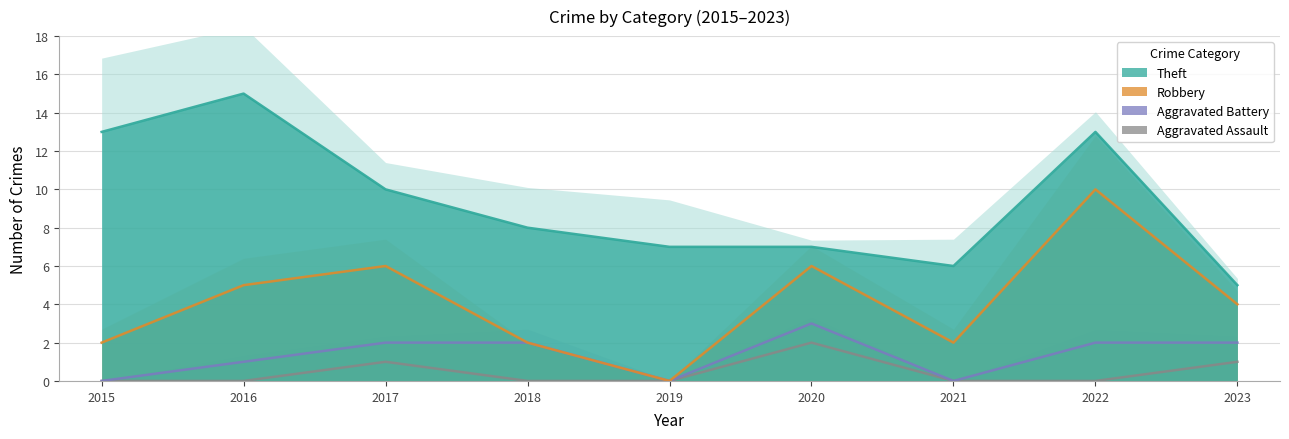

How many lines are shown in the chart?

4